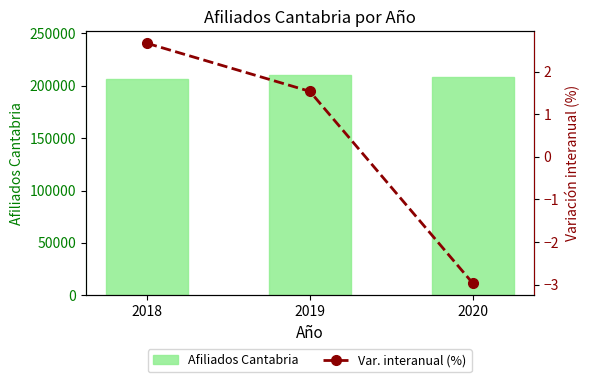

The value of Afiliados Cantabria at 2018 is 95892.5. True or false?

False